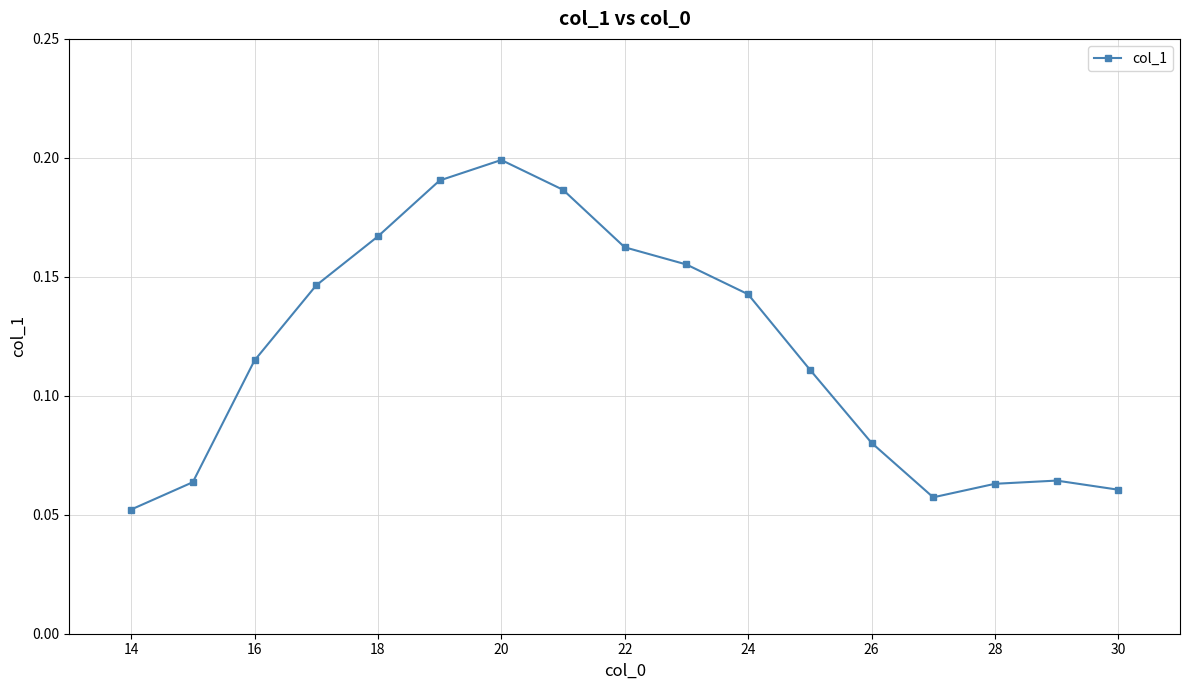

True or false: there are more than 2 points higher than both neighbors.

False